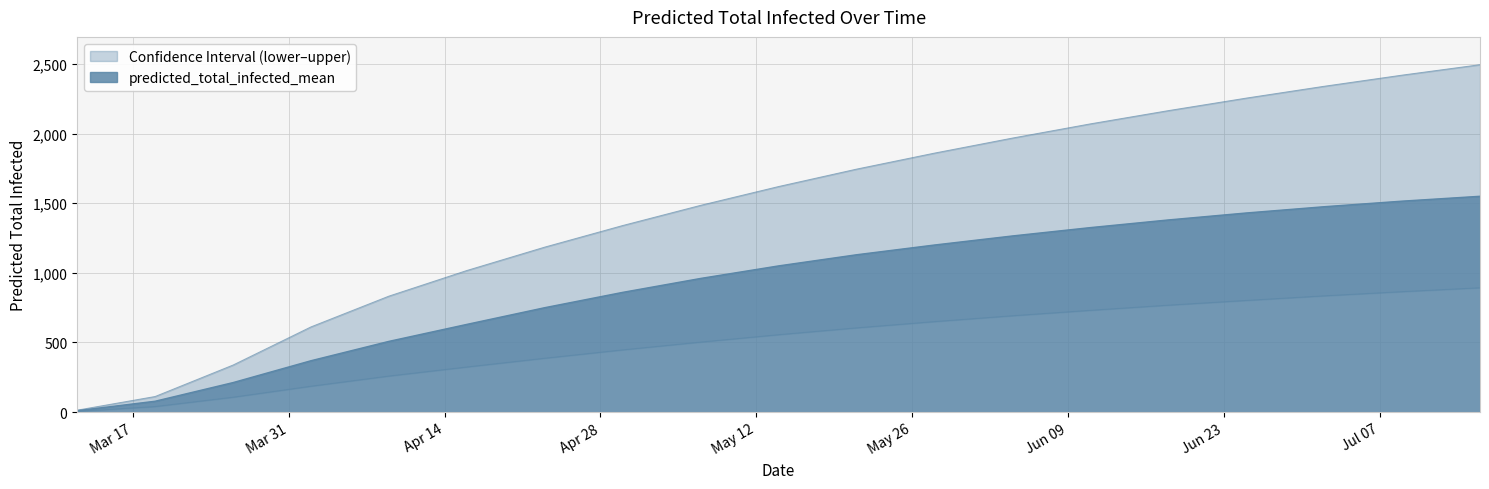

Rank the series at 2020-04-23 from lowest to highest value.

predicted_total_infected_lower, predicted_total_infected_mean, predicted_total_infected_upper